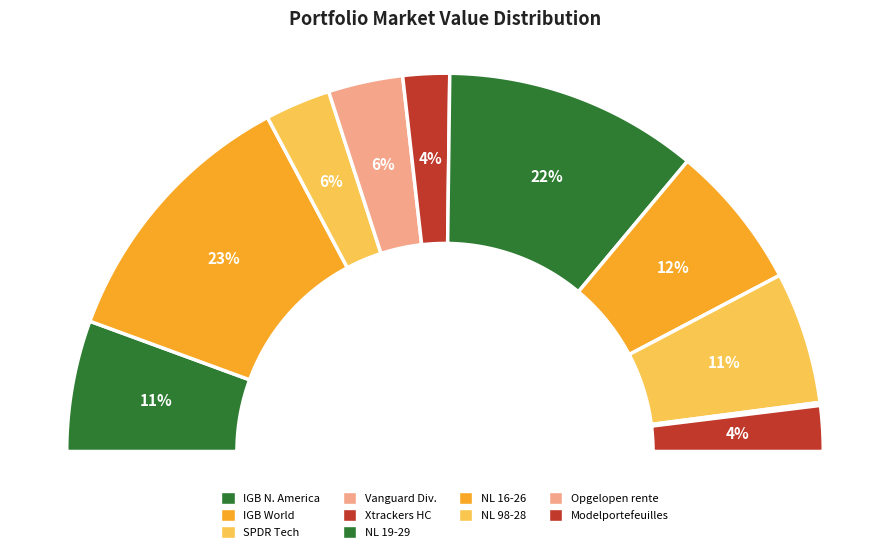

What is the change in value from 5,5% Nederland 98-28 to Opgelopen rente?

-129753